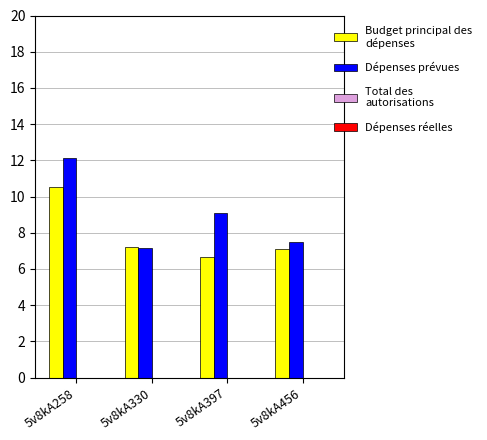

What is the smallest value displayed?

6.7